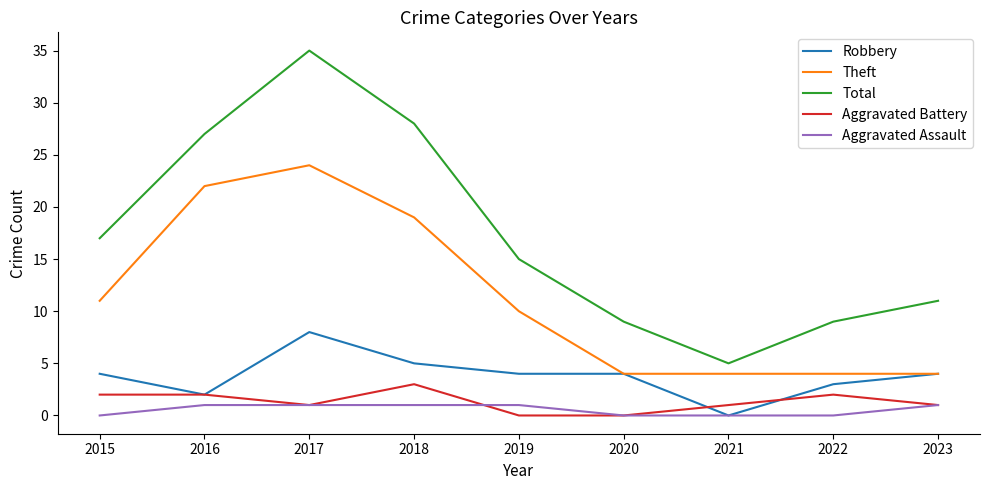

What is the spread (max minus min) of values at 2017?

34